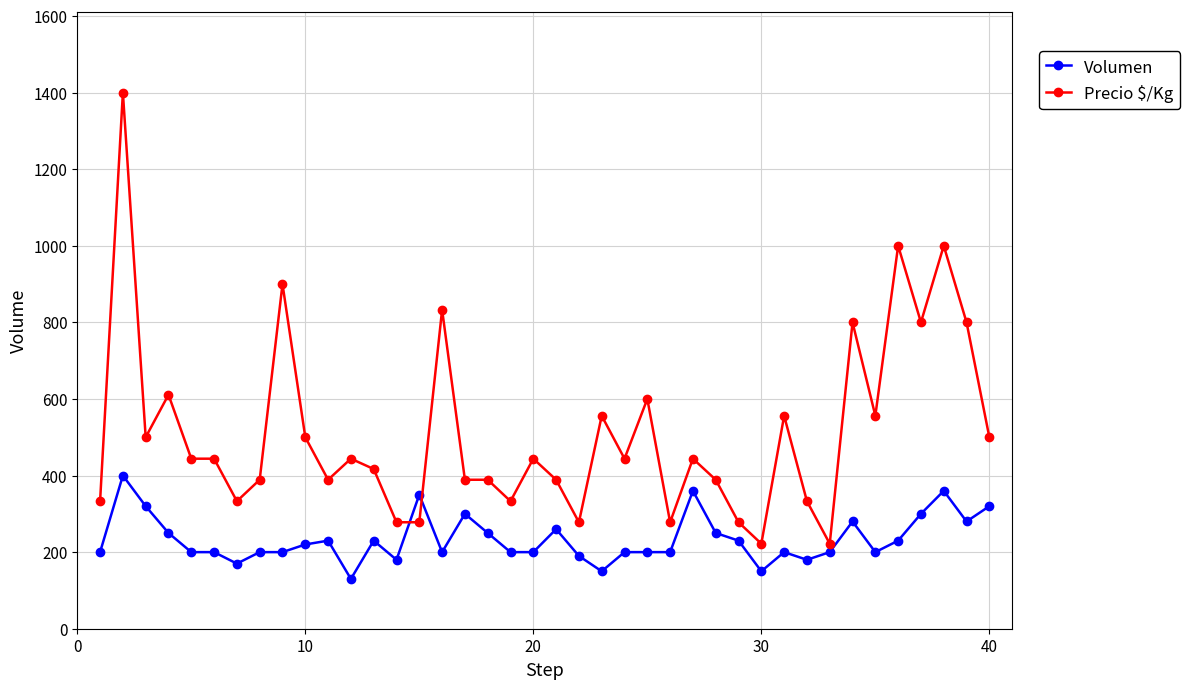

Reading right to left, what are all the values shown in this chart?

Volumen: 320	280	360	300	230	200	280	200	180	200	150	230	250	360	200	200	200	150	190	260	200	200	250	300	200	350	180	230	130	230	220	200	200	170	200	200	250	320	400	200
Precio $/Kg: 500	800	1000	800	1000	556	800	222	333	556	222	278	389	444	278	600	444	556	278	389	444	333	389	389	833	278	278	417	444	389	500	900	389	333	444	444	611	500	1400	333